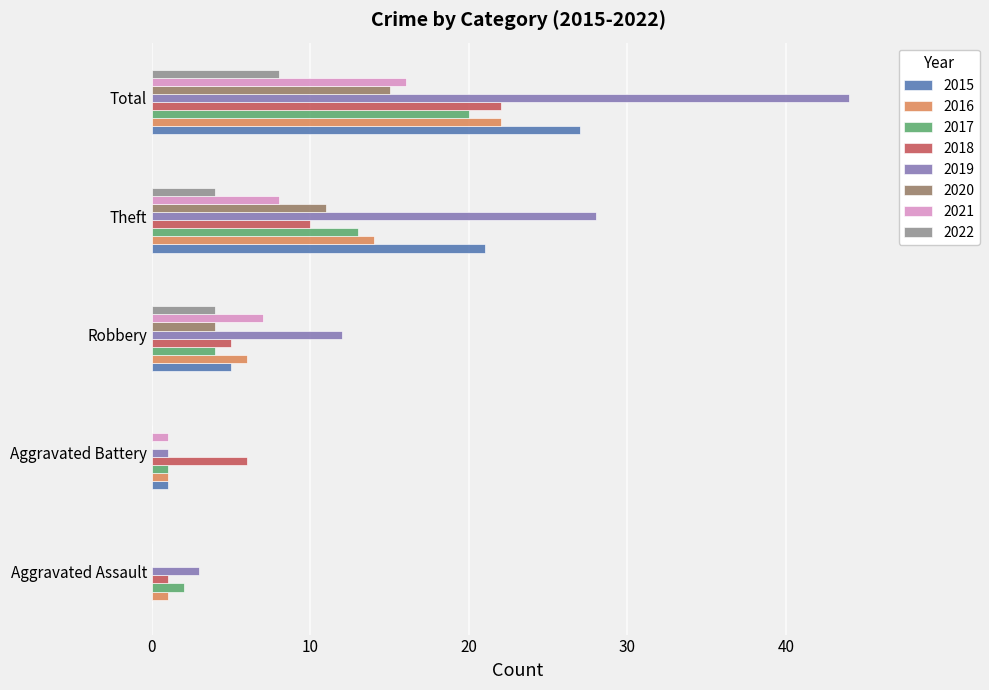

Which series changed the most between Aggravated Assault and Theft?

2019